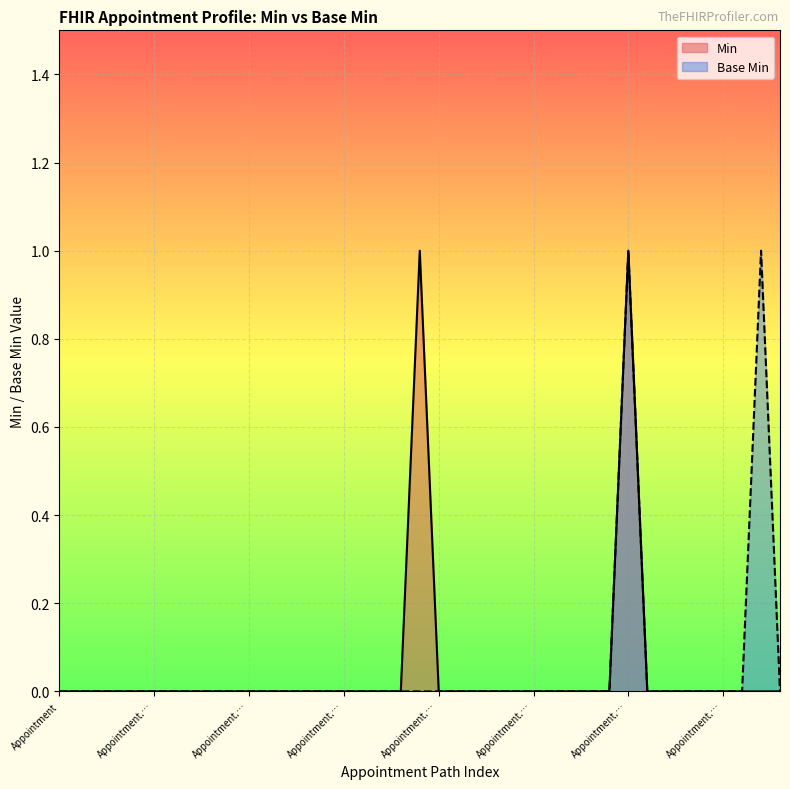

What is the difference between the second highest and minimum values in the Base Min series?

1